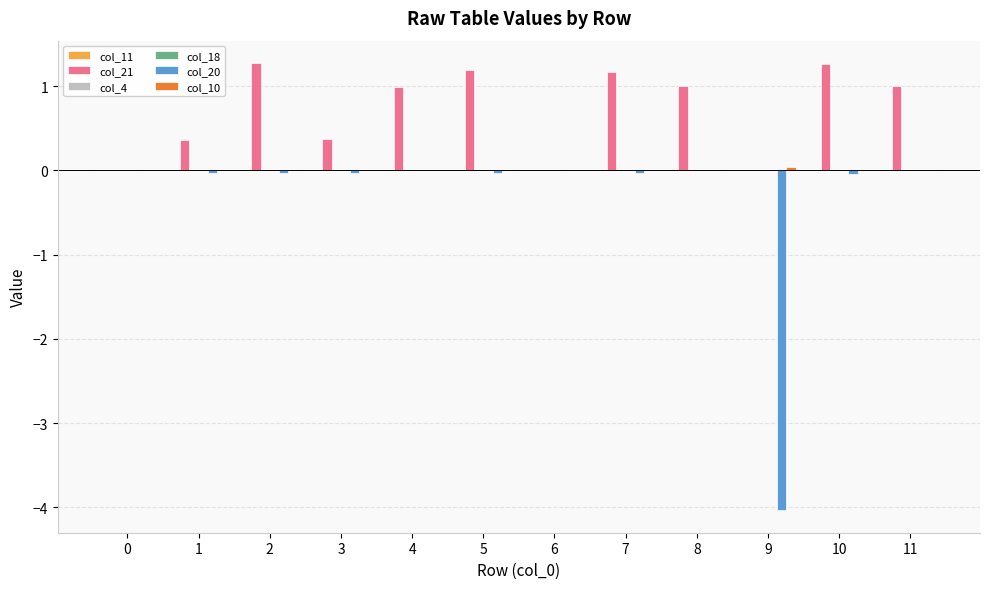

True or false: col_4 has a value of 0.0 at 4.

True